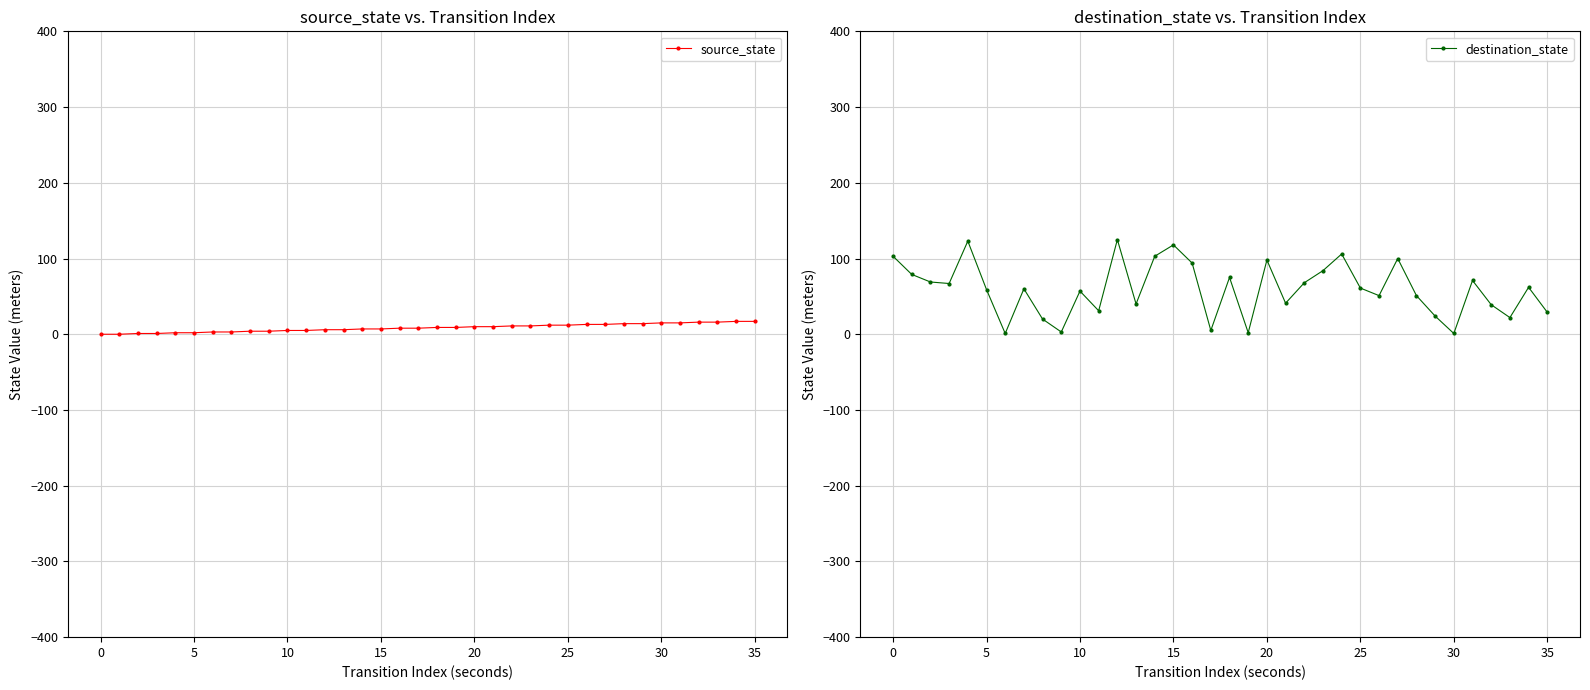

True or false: destination_state has a value of 68 at 20.

False